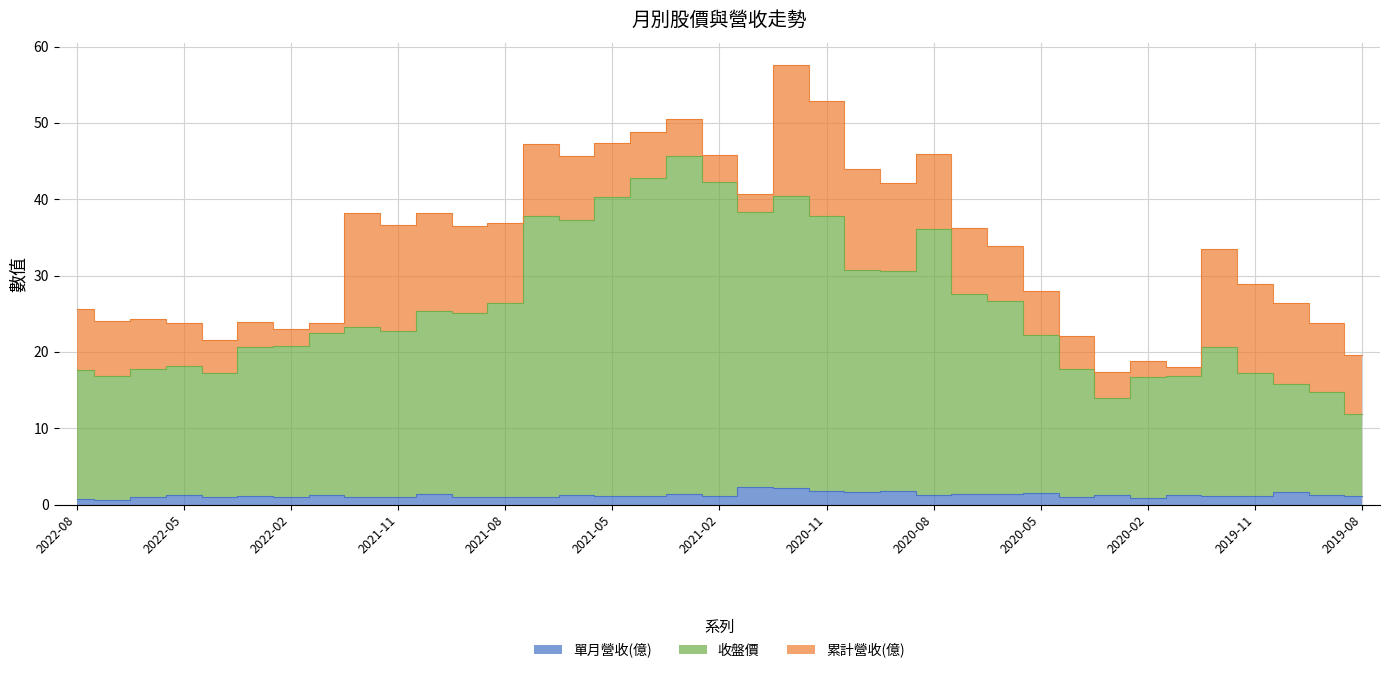

How many data points in 收盤價 are less than 22?

16